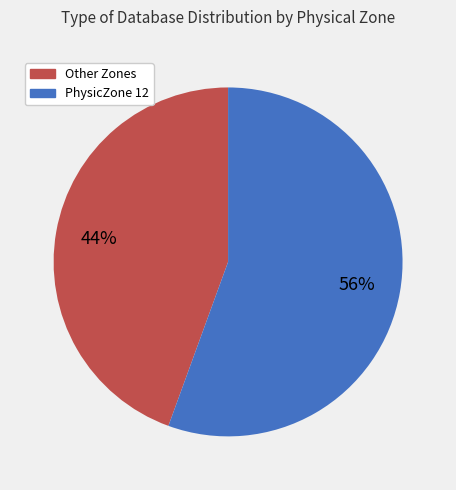

How many segments does this pie chart have?

2